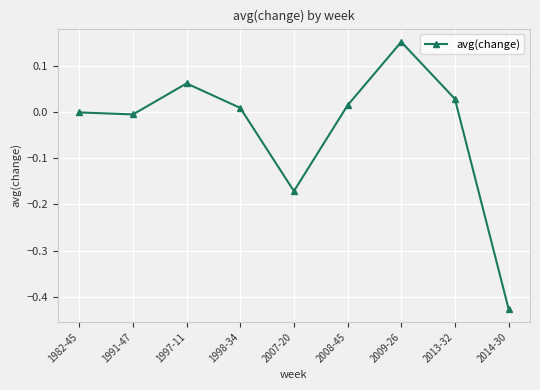

The value at 1998-34 is 0.0. True or false?

True